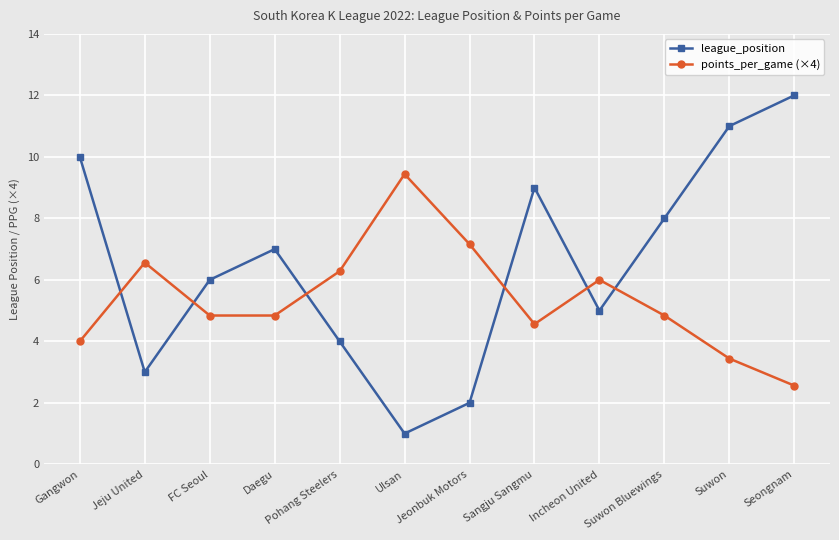

What position from the right is Gangwon?

12